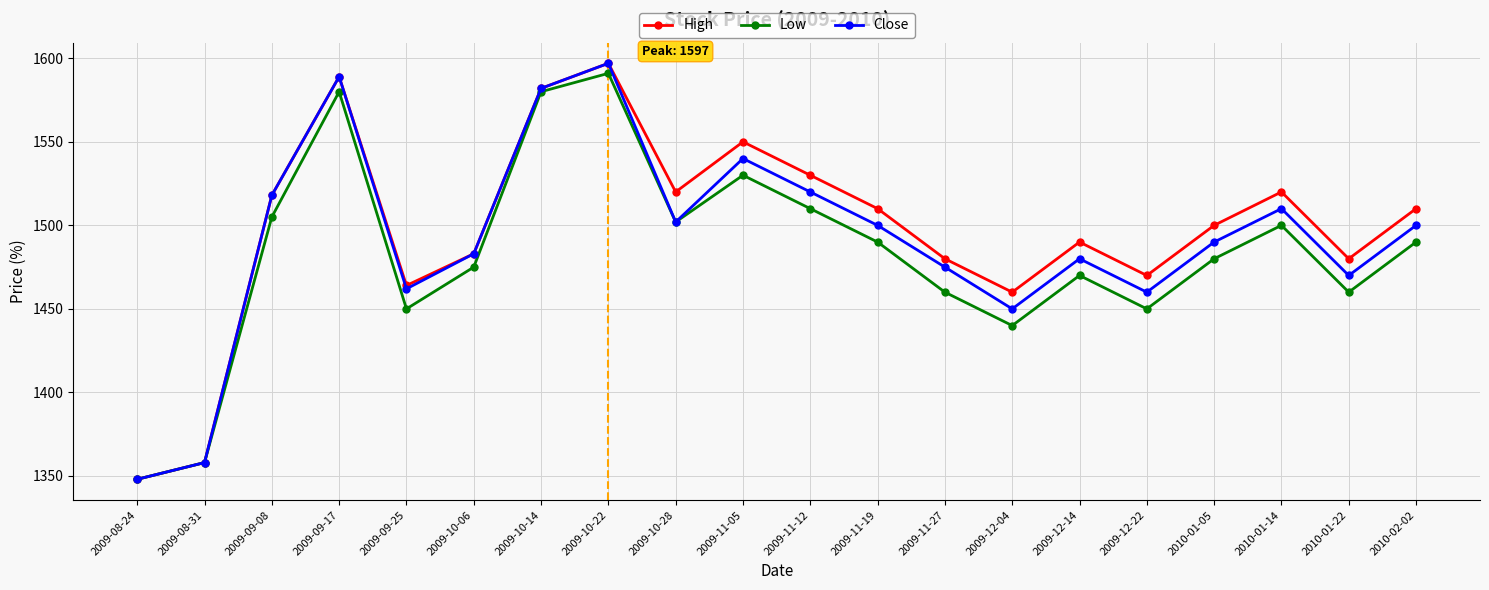

Rank the series at 2009-11-19 from highest to lowest value.

High, Close, Low